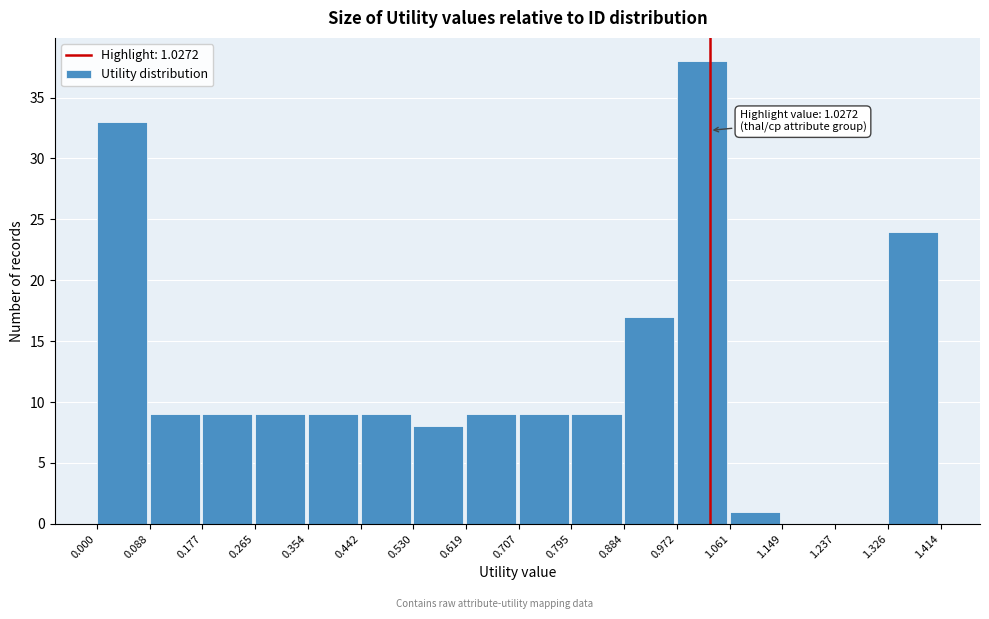

Over which range of the x-axis is the bar tallest?

0.972 to 1.061